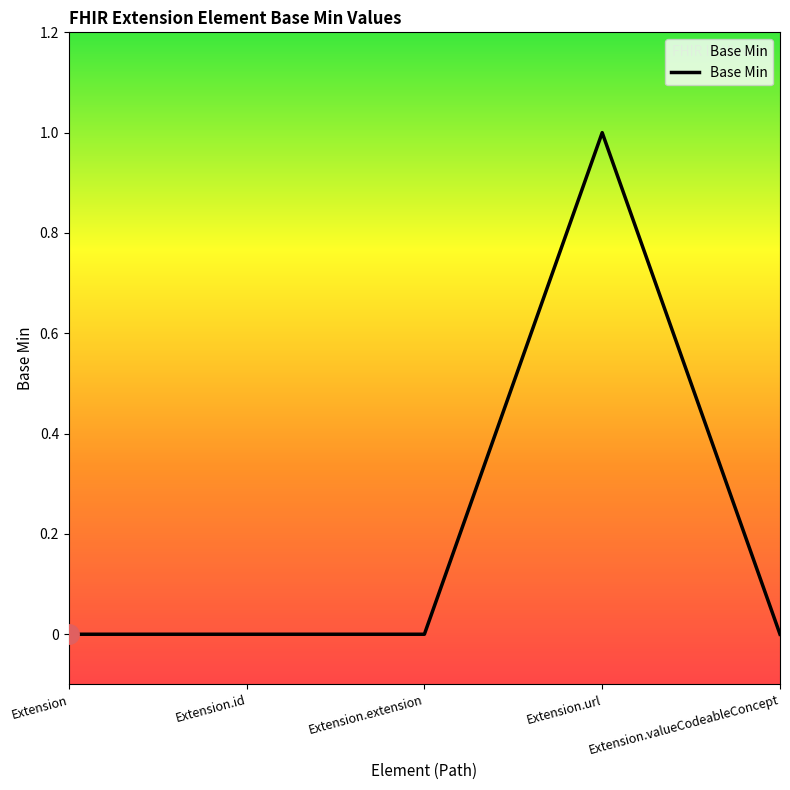

True or false: the data has more than 0 interior local peaks.

True